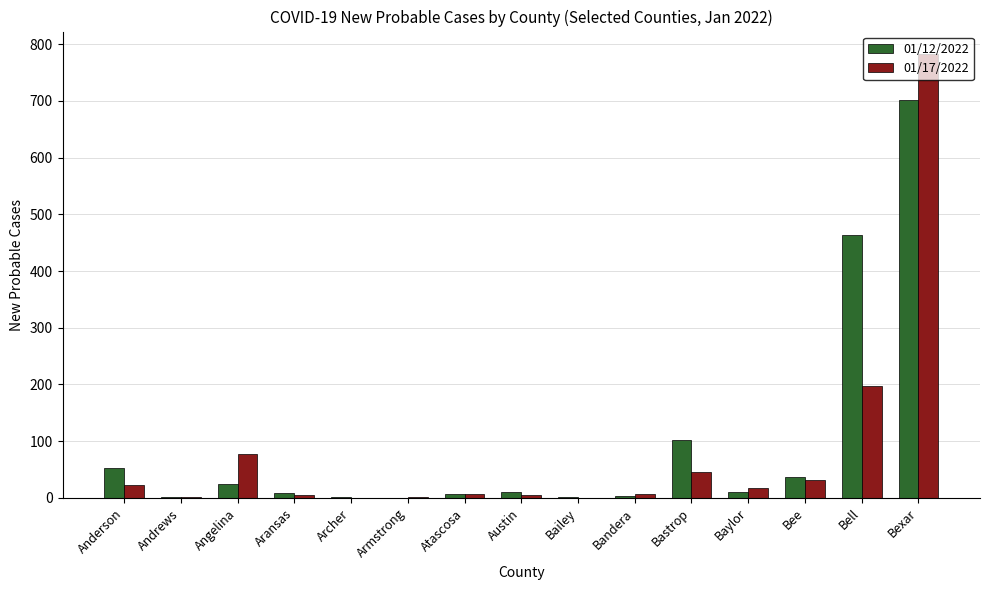

The 01/17/2022 series shows 197 at Bell. True or false?

True